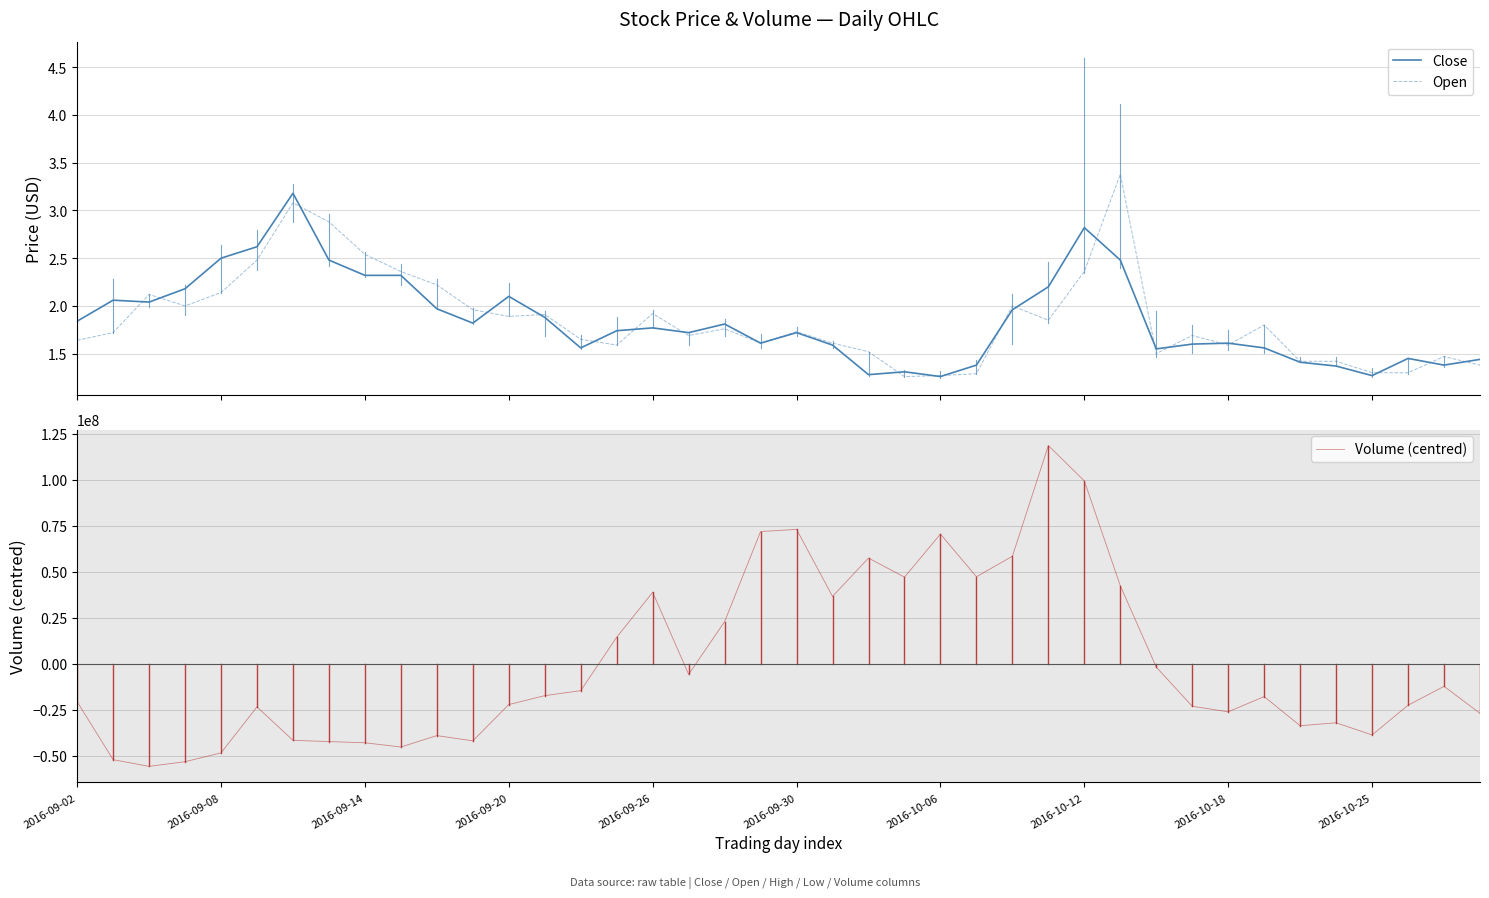

What is the difference between the second highest and second lowest values in the Open series?

1.8